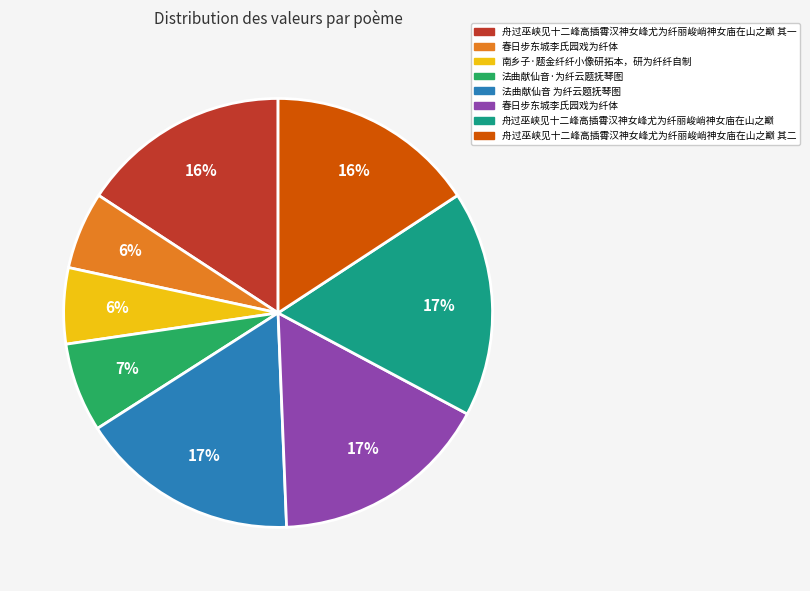

Is there a majority slice in this chart?

No